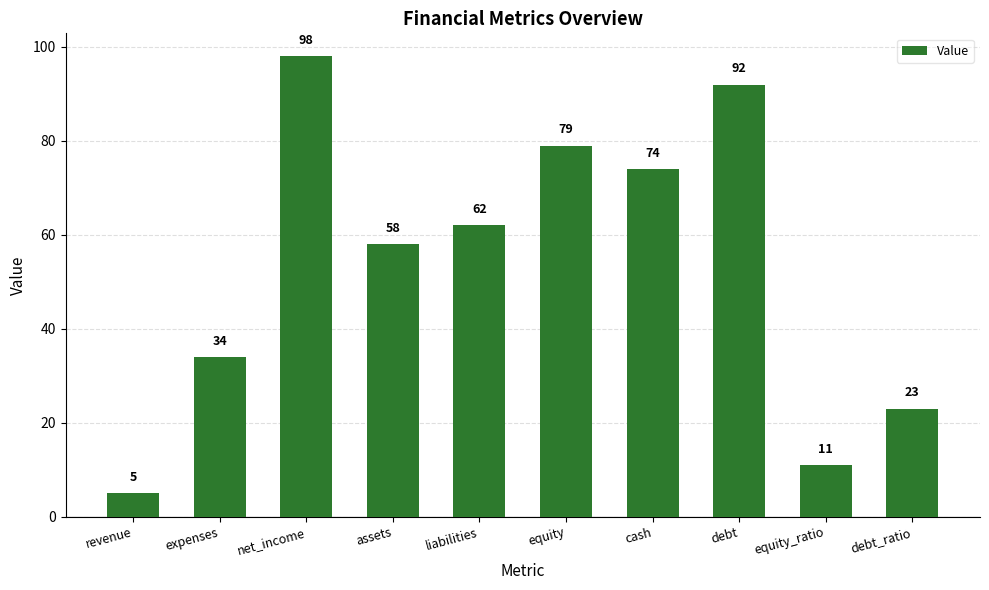

Where is the data nearest to the value 51?

assets